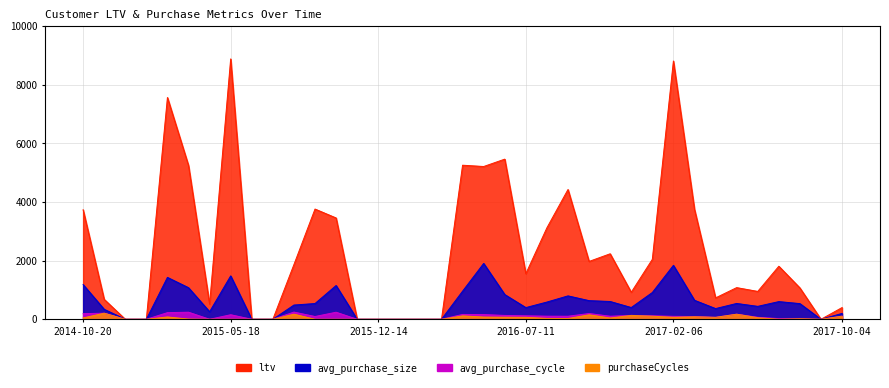

True or false: avg_purchase_size has more than 0 points higher than both neighbors.

True